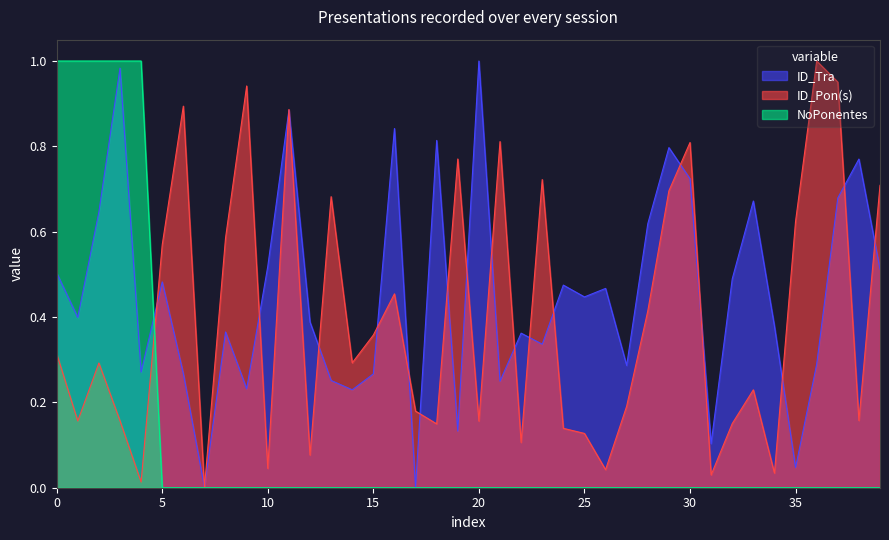

True or false: NoPonentes has a value of -0.7 at 715.

False